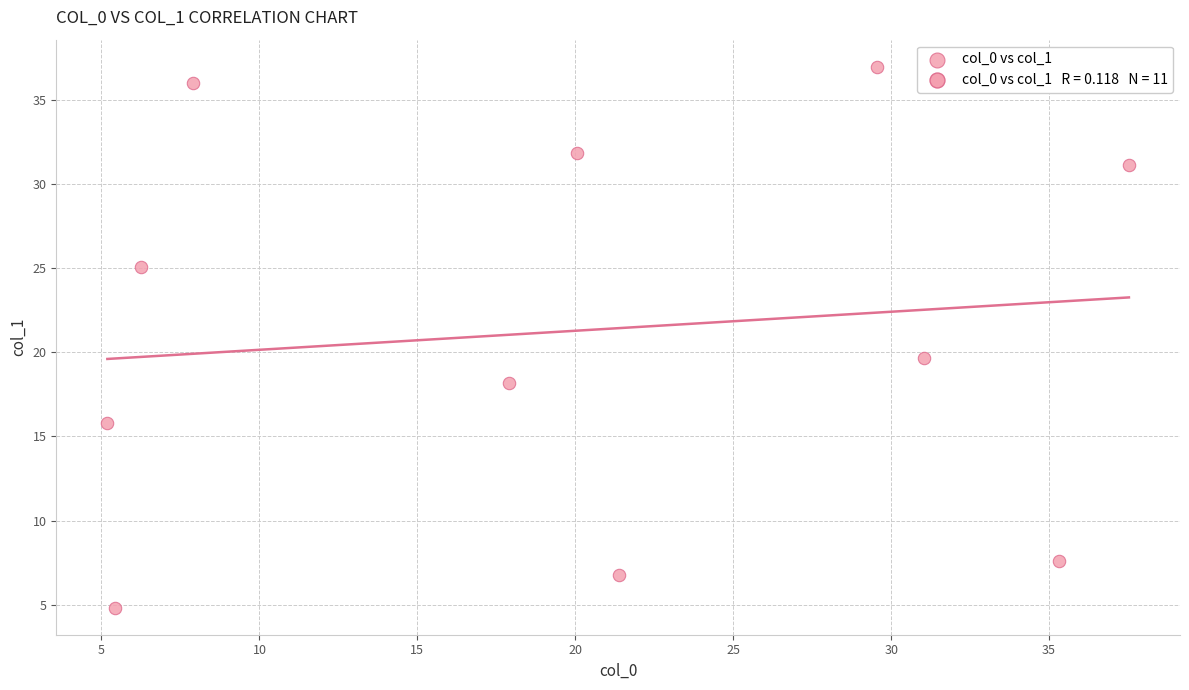

What is the average X value?

19.8